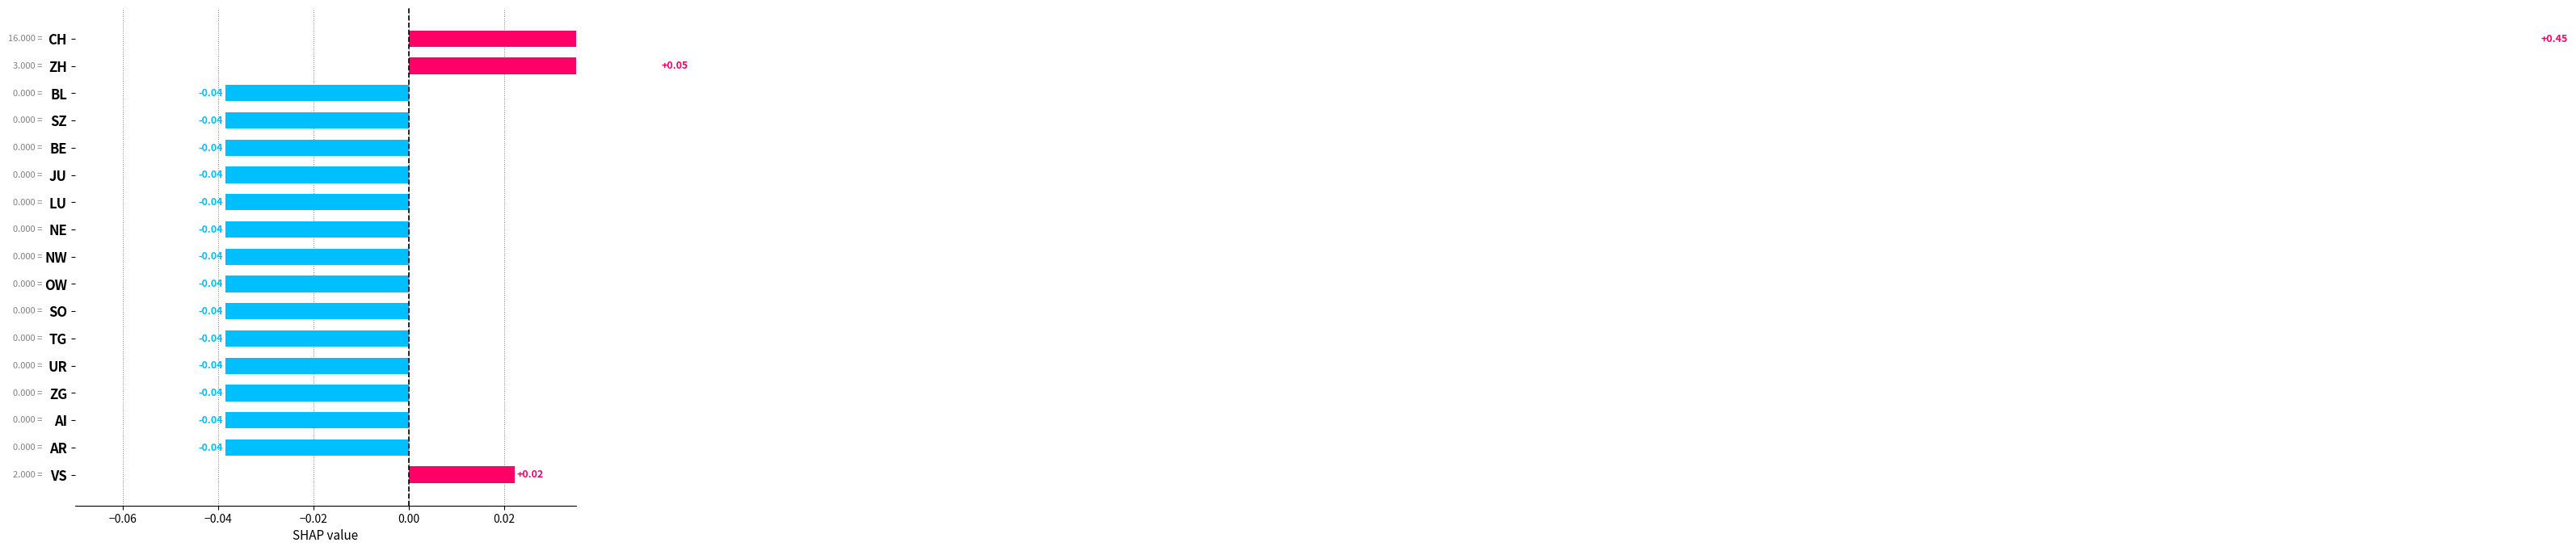

Reading left to right, transcribe all the data shown in this chart.

0.4	0.1	-0.0	-0.0	-0.0	-0.0	-0.0	-0.0	-0.0	-0.0	-0.0	-0.0	-0.0	-0.0	-0.0	-0.0	0.0